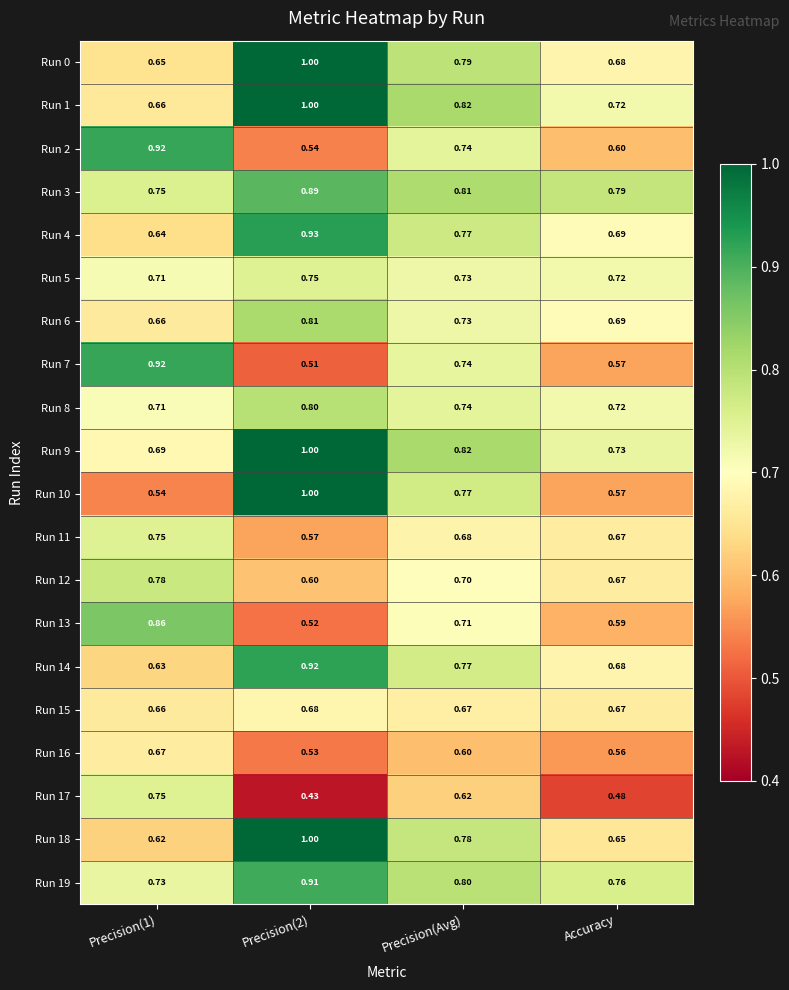

Is the value of Run 0 at Precision(1) greater than the value of Run 5 at Accuracy?

No